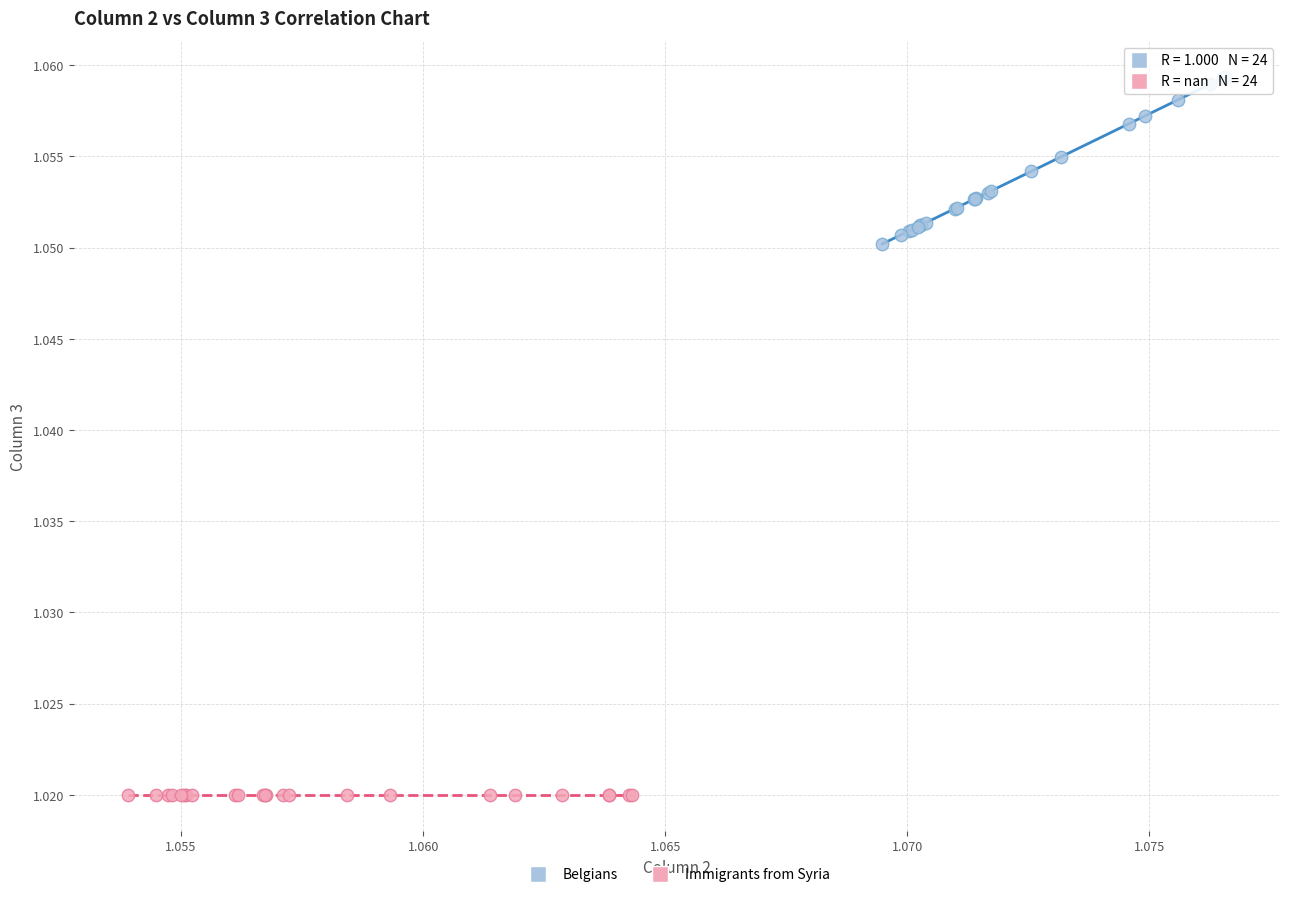

Which series contains the lowest Y value?

Immigrants from Syria